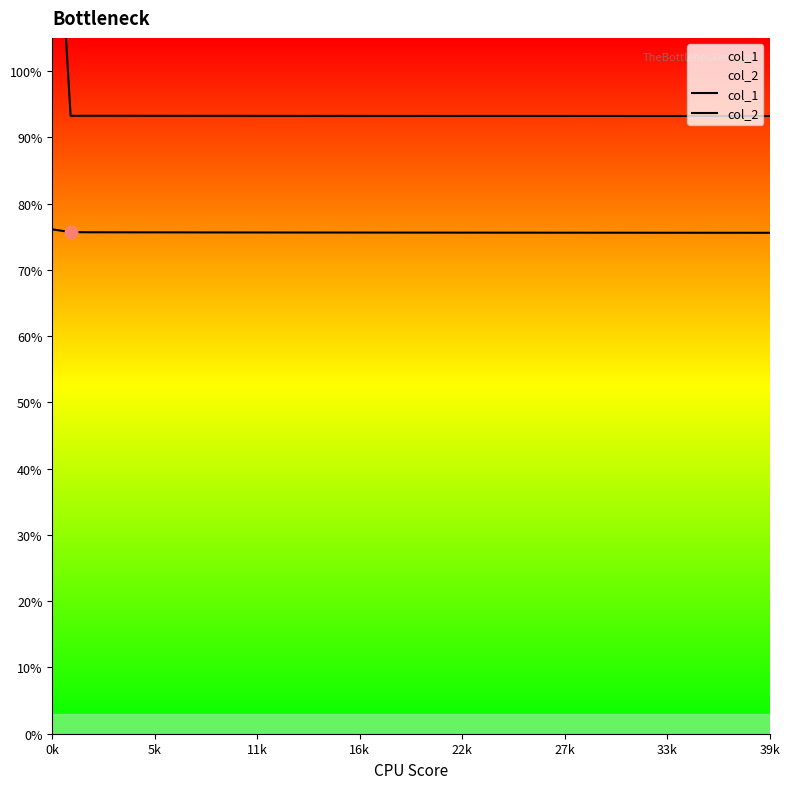

At which category is the sum across all series the highest?

0k